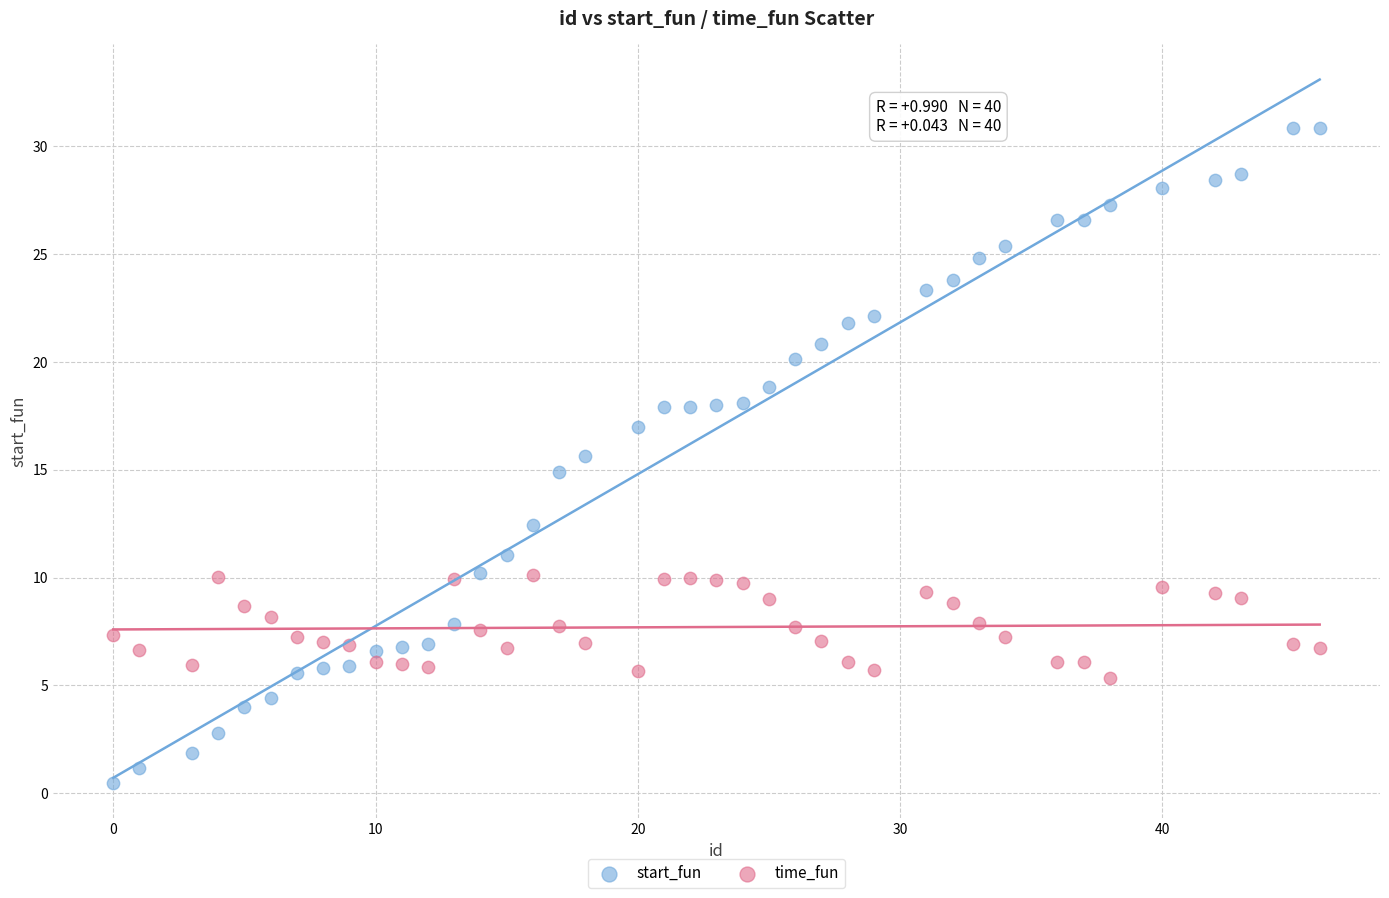

Which series reaches the maximum Y coordinate?

start_fun